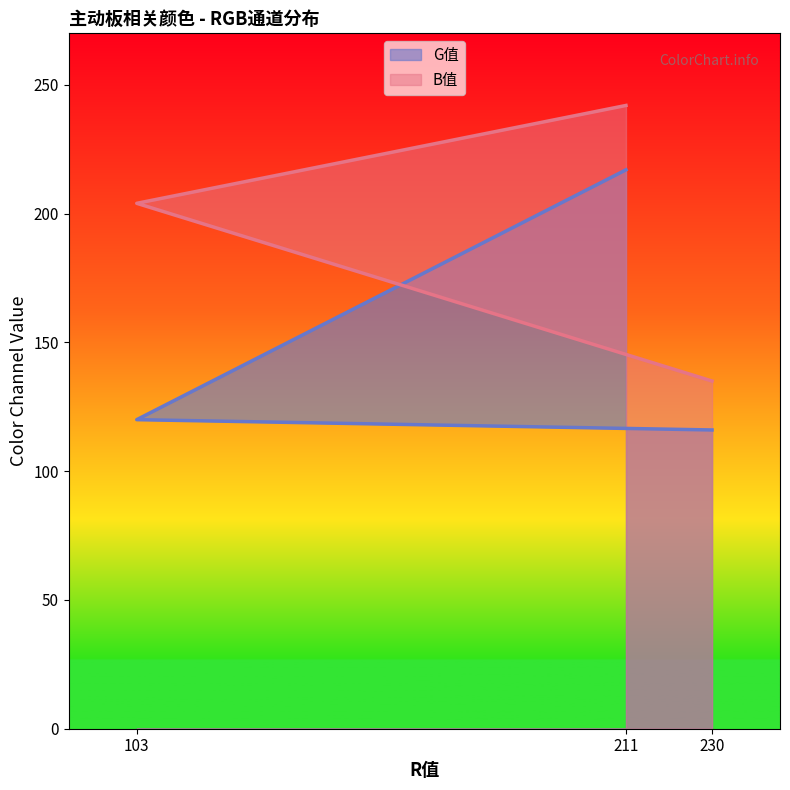

What is the average value of the G值 series?

151